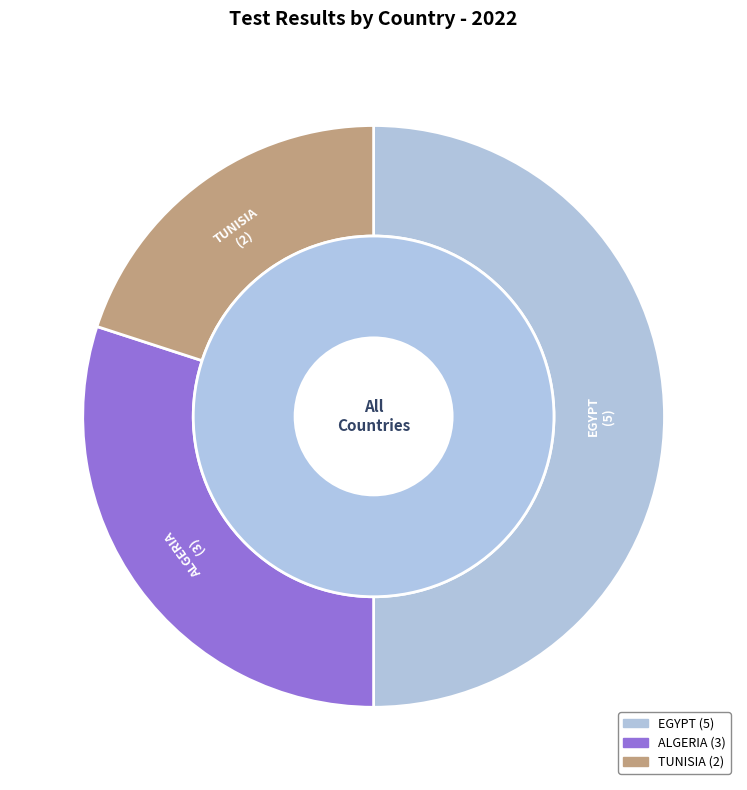

To the nearest percent, what is the combined percentage of TUNISIA and EGYPT?

70%